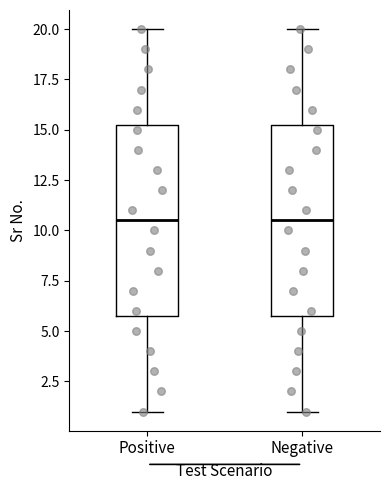

Reading left to right, read every box against the y-axis: the position of its median line, the range the box covers, and the ends of its whiskers. The values are not printed on the chart, so give them approximately, as read against the axis.

Positive: median 10.5, box 6.0 to 15.5, whiskers 1.0 to 20.0
Negative: median 10.5, box 6.0 to 15.5, whiskers 1.0 to 20.0